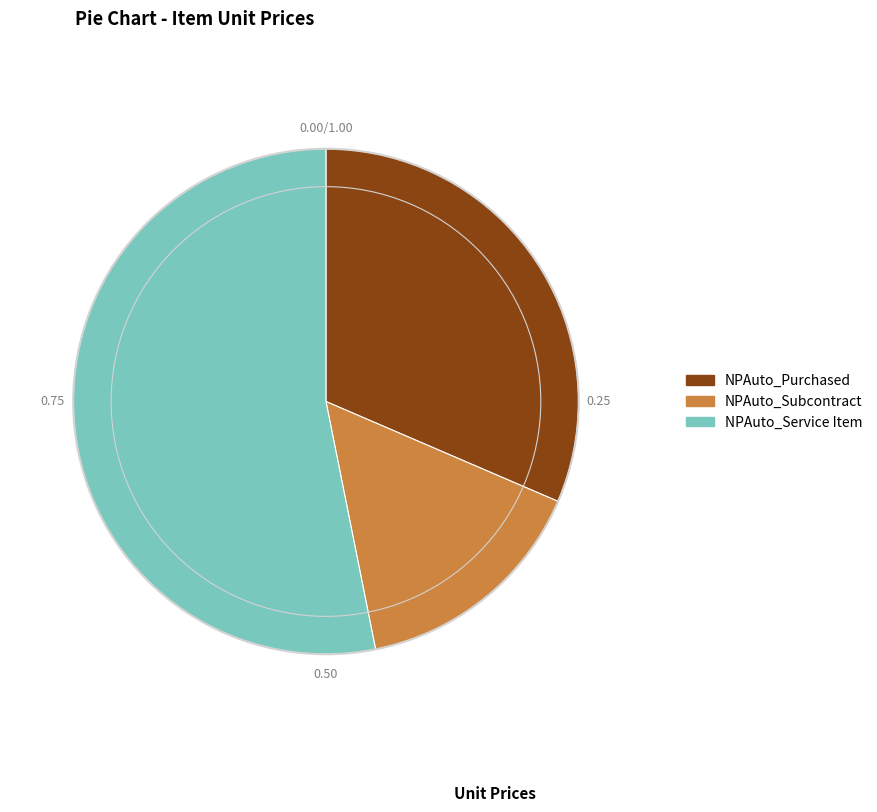

What is the ratio of the value at NPAuto_Purchased to the value at NPAuto_Service Item?

0.6